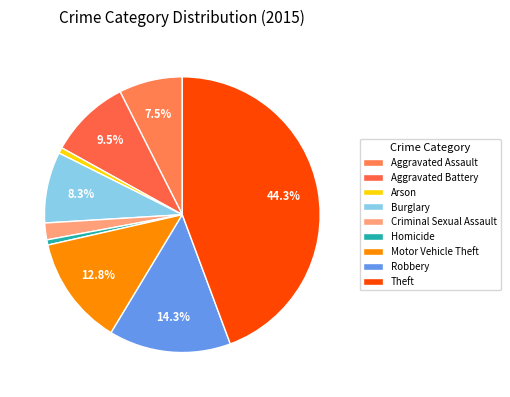

How many slices are in this pie chart?

9